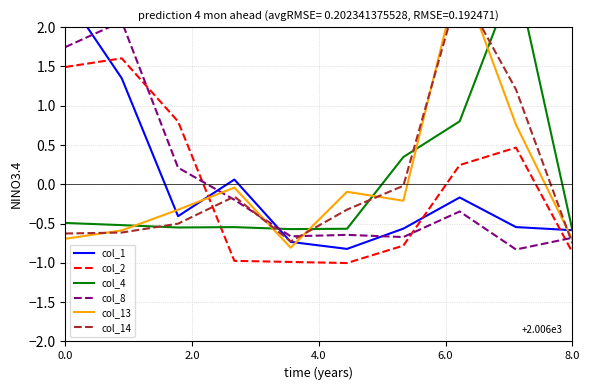

At 0.0, list the series in order from smallest to largest.

col_13, col_14, col_4, col_2, col_8, col_1